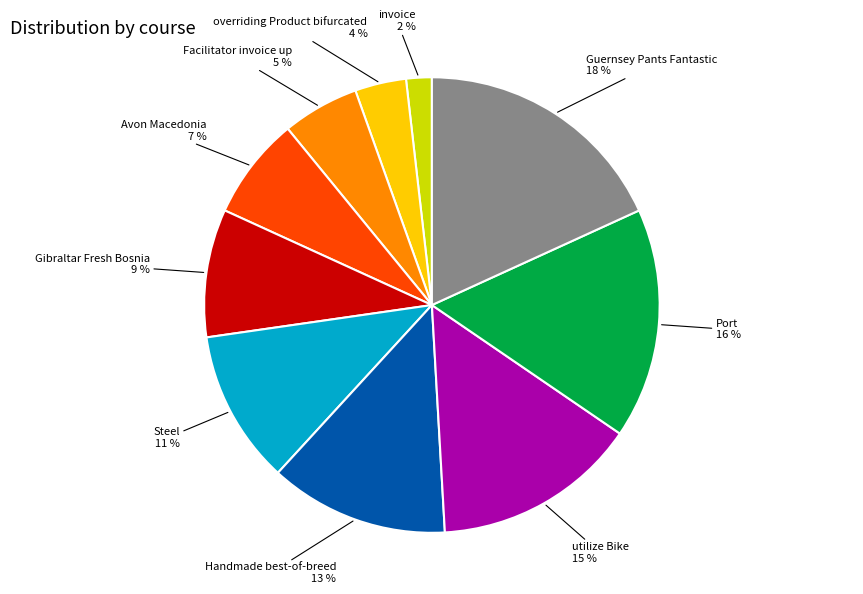

Is there a majority slice in this chart?

No